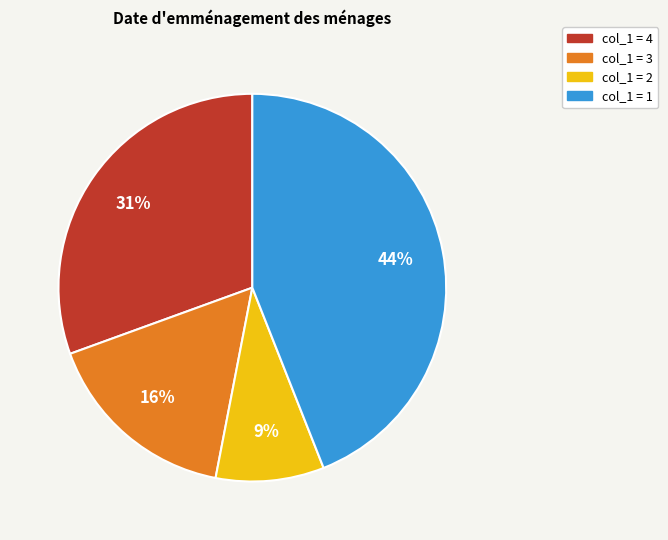

Is there a majority slice in this chart?

No